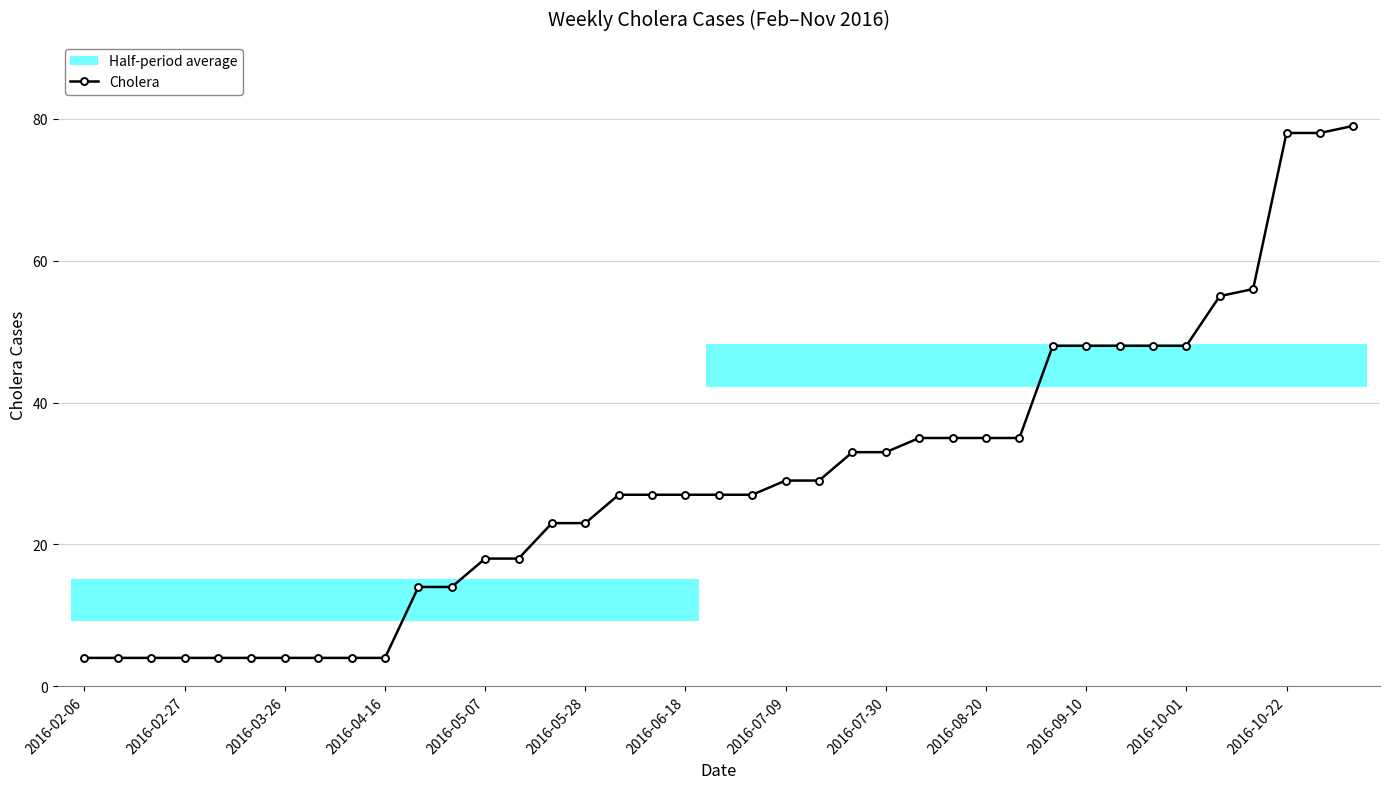

What is the difference between the maximum and second lowest values?

75